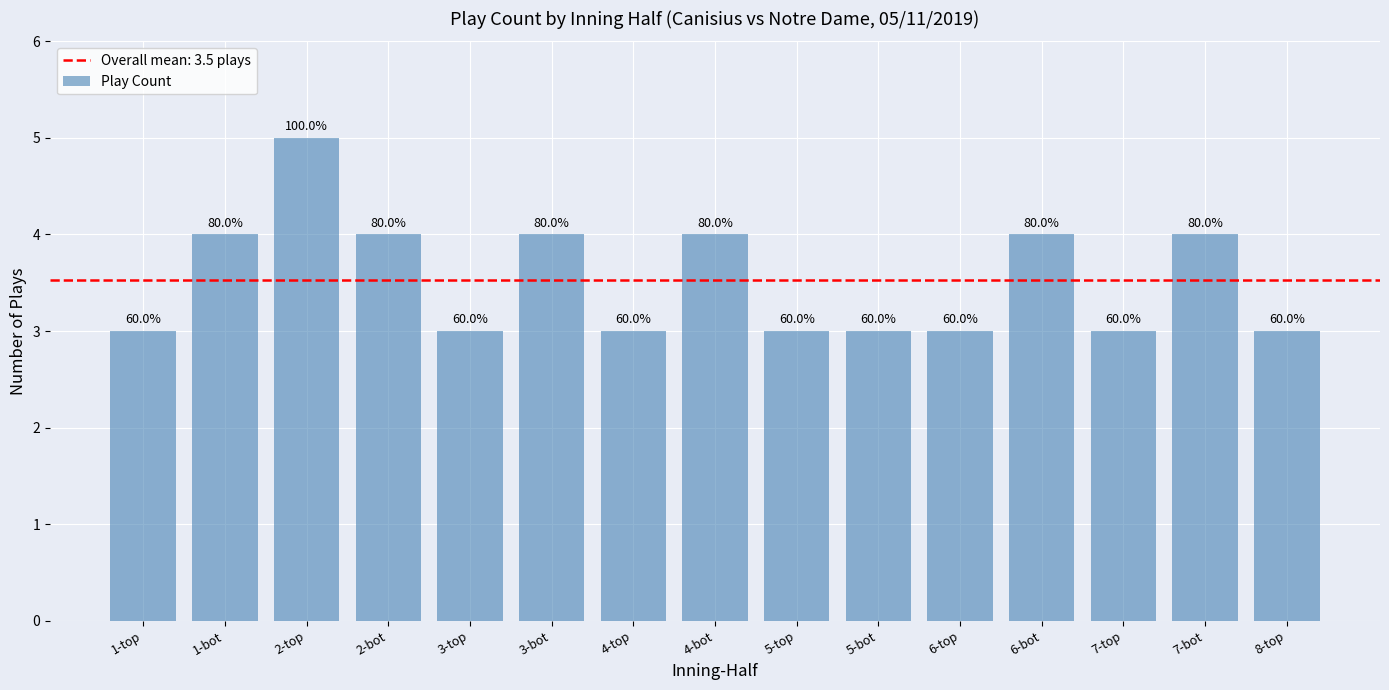

Are the bars horizontal?

No